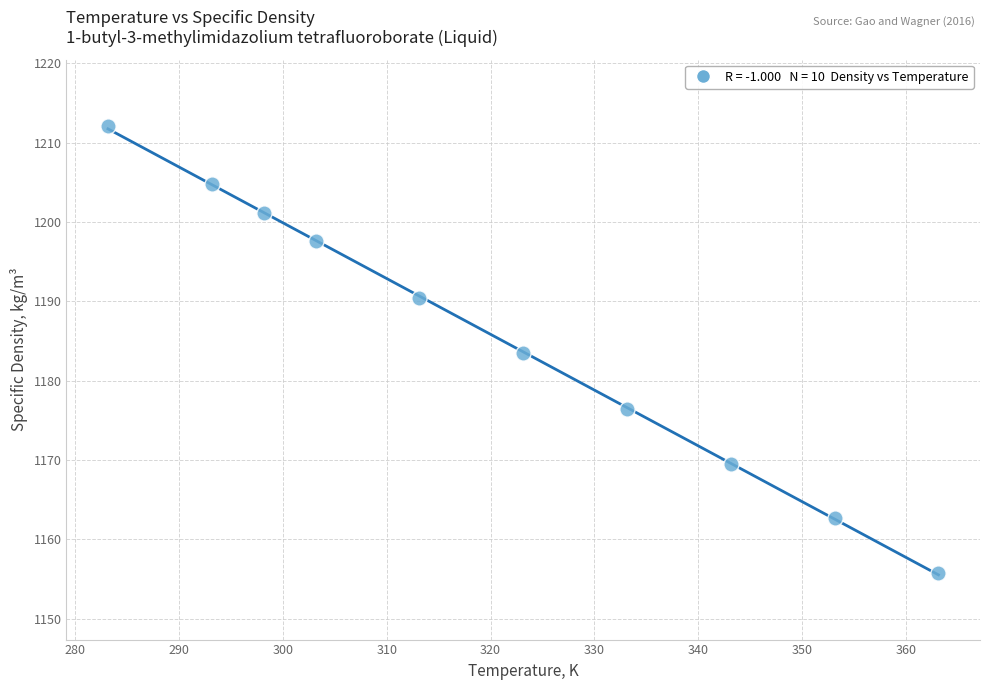

What is the range of X values (max minus min)?

80.0